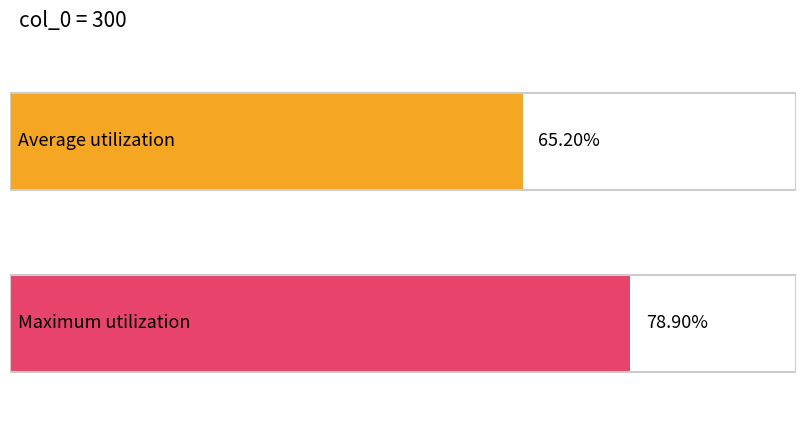

What is the maximum value shown in the chart?

0.8